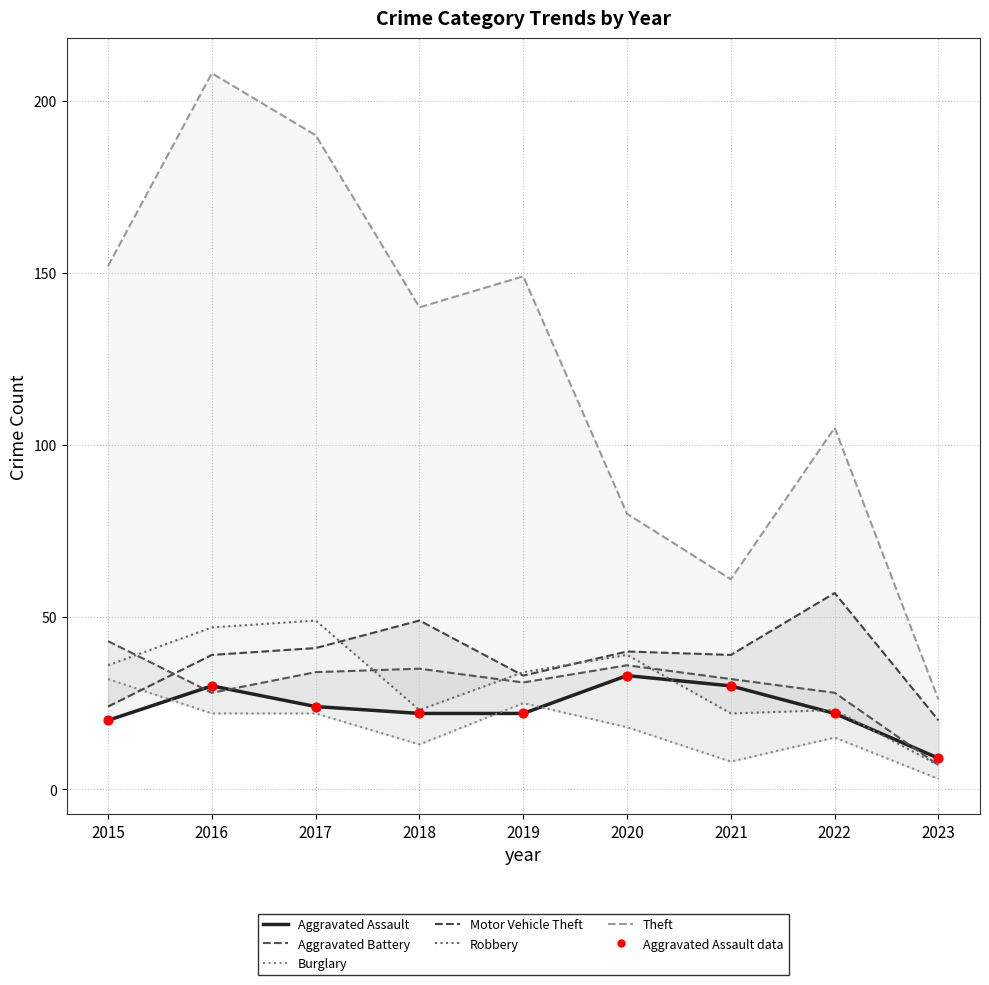

At which category is the sum across all series the highest?

2016